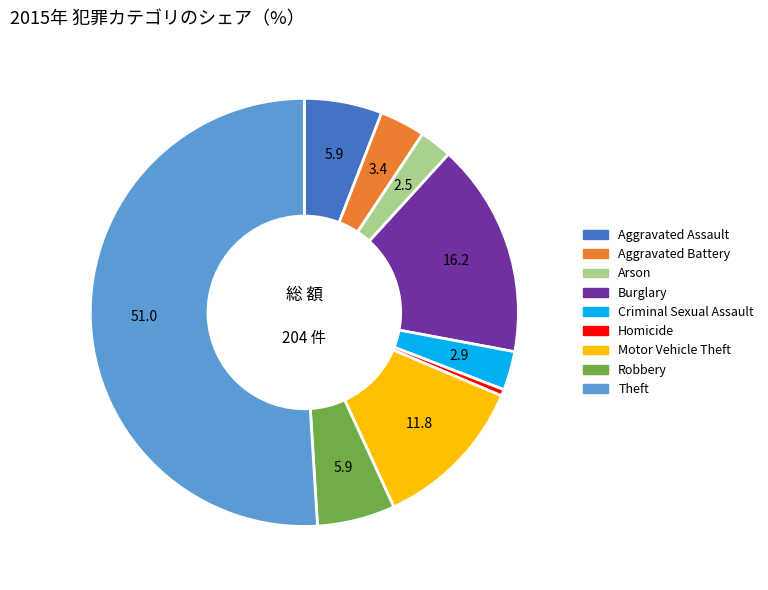

Approximately how many times larger is the value at Robbery compared to Criminal Sexual Assault?

2.0